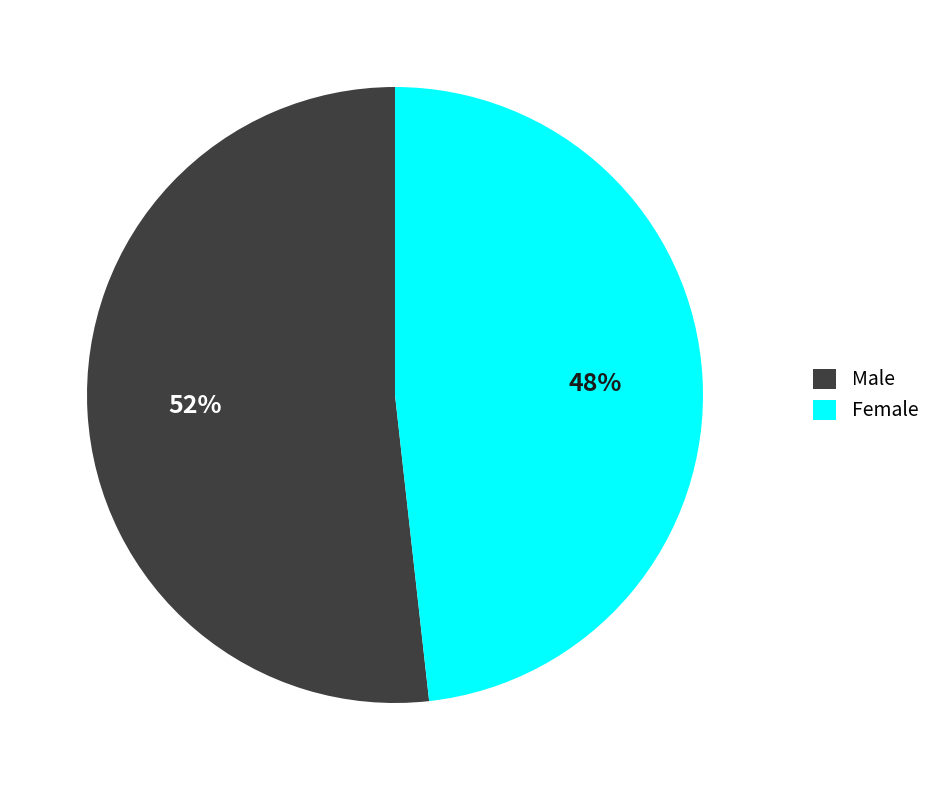

To the nearest percent, what is the difference between the largest and smallest slice percentages?

4%